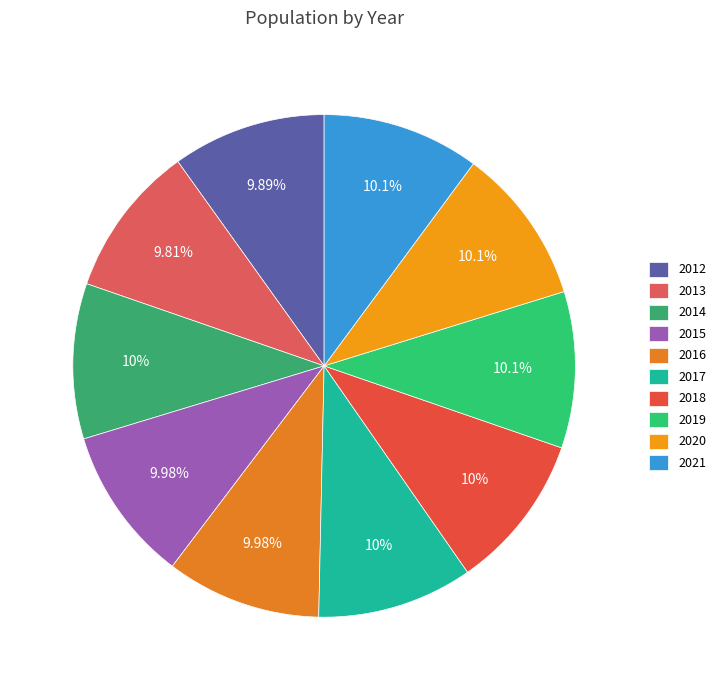

To the nearest percent, what percentage of the pie is 2016?

10%